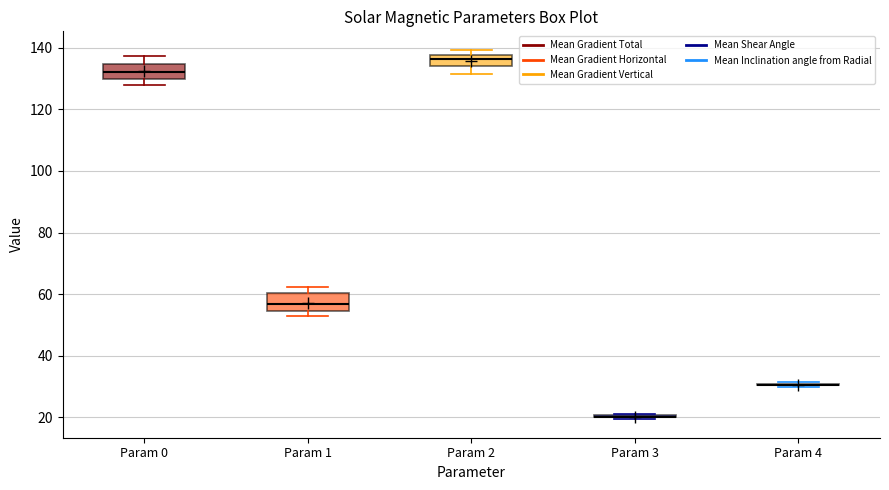

Reading left to right, read every box against the y-axis: the position of its median line, the range the box covers, and the ends of its whiskers. The values are not printed on the chart, so give them approximately, as read against the axis.

Param 0: median 132, box 130 to 134, whiskers 128 to 138
Param 1: median 56, box 54 to 60, whiskers 52 to 62
Param 2: median 136, box 134 to 138, whiskers 132 to 140
Param 3: box collapsed to a line at 20, whiskers 20 to 20
Param 4: box collapsed to a line at 30, whiskers 30 to 32